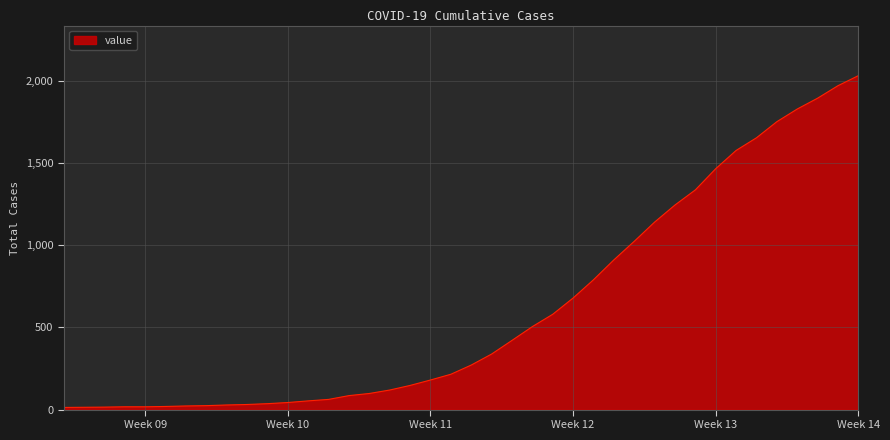

What is the greatest value displayed?

2032